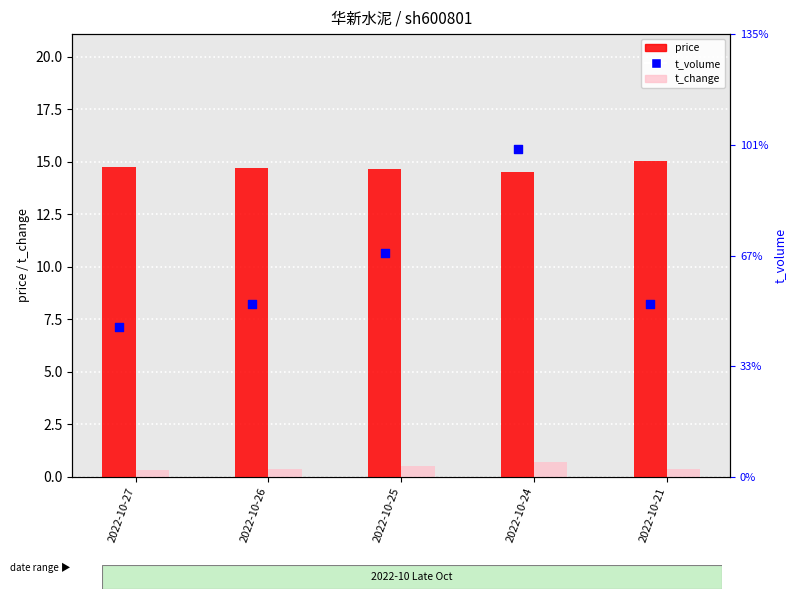

What are all the series names shown in the legend?

price, t_change, t_volume